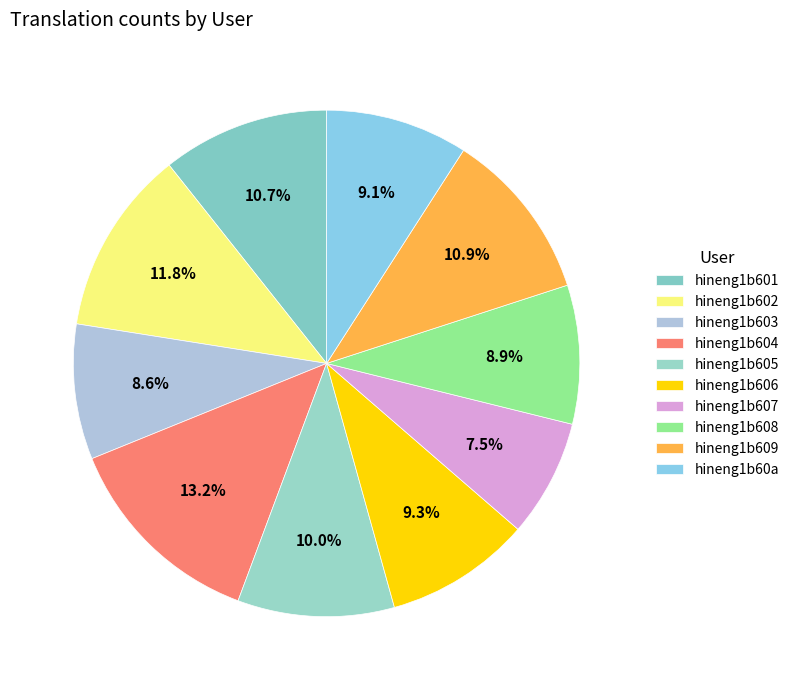

Which category has the smallest portion of the pie?

hineng1b607